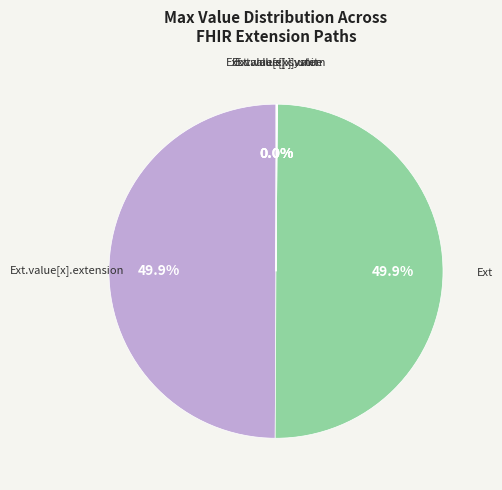

To the nearest percent, what is the difference between the largest and smallest slice percentages?

50%